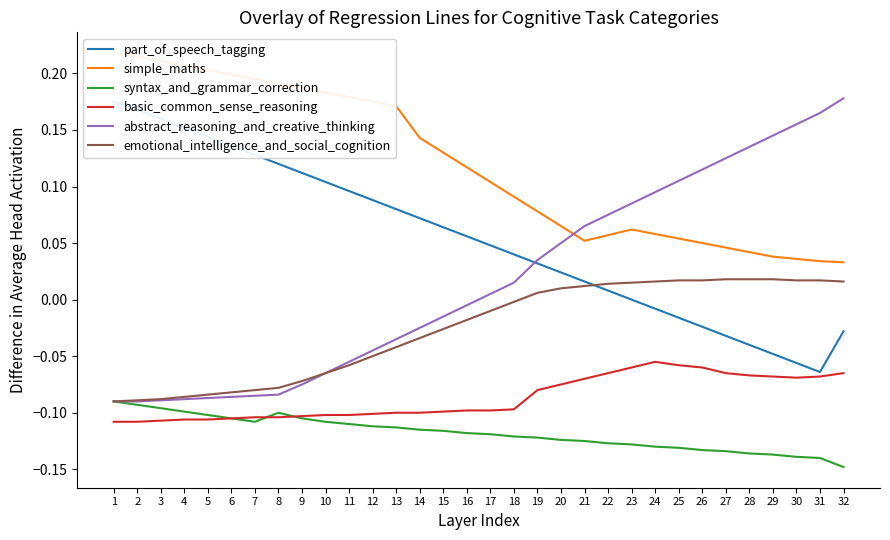

The value of basic_common_sense_reasoning at 21 is -0.1. True or false?

True